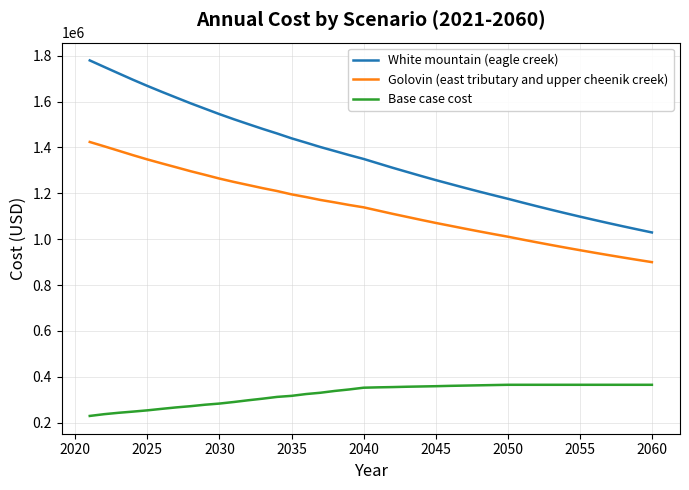

What is the difference between the maximum and minimum values in the Golovin (east tributary and upper cheenik creek) series?

524074.7